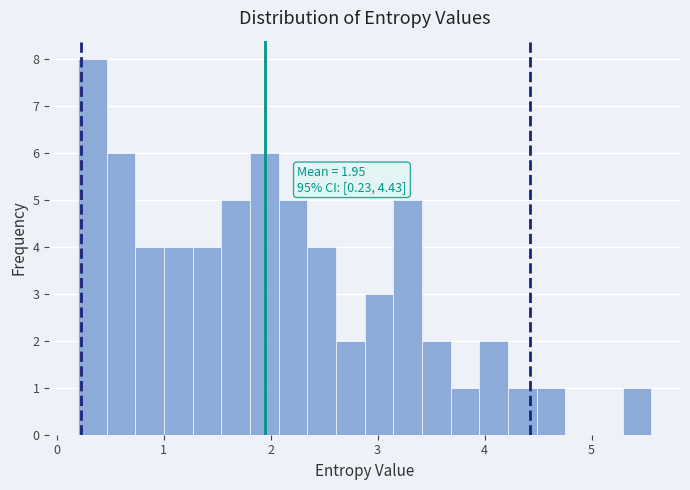

Around what value on the x-axis is the tallest bar? Give the approximate position of its centre, as read against the axis.

0.3